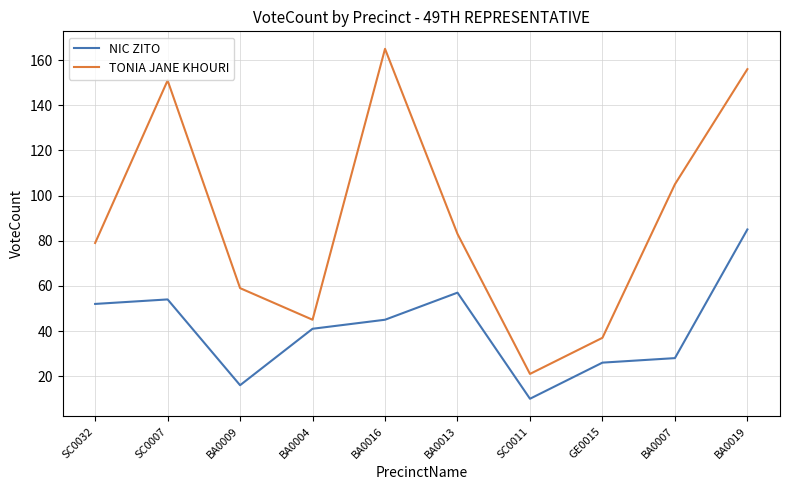

At which category is the sum across all series the highest?

BA0019